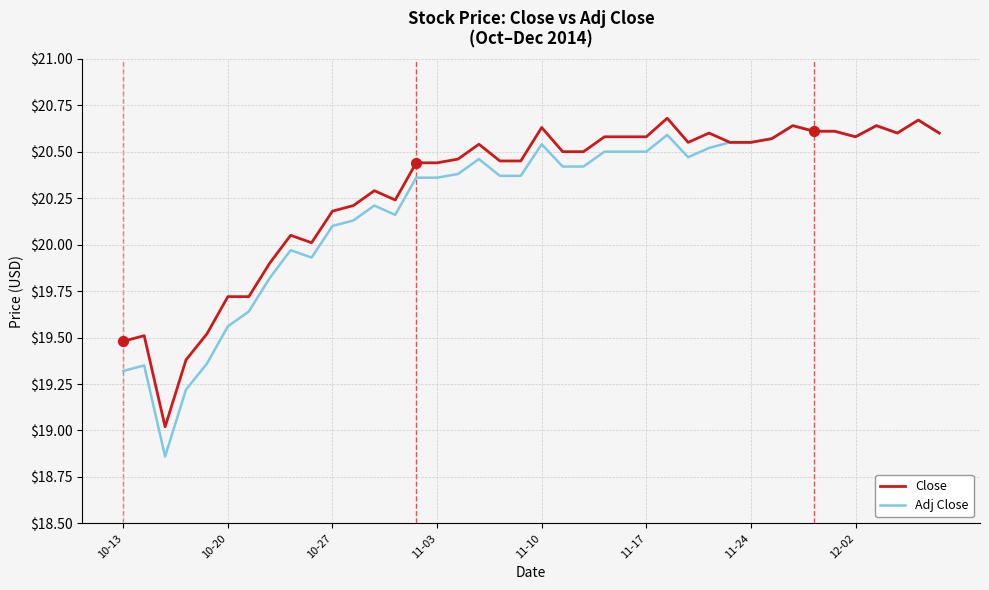

Which series has the widest spread of values?

Adj Close